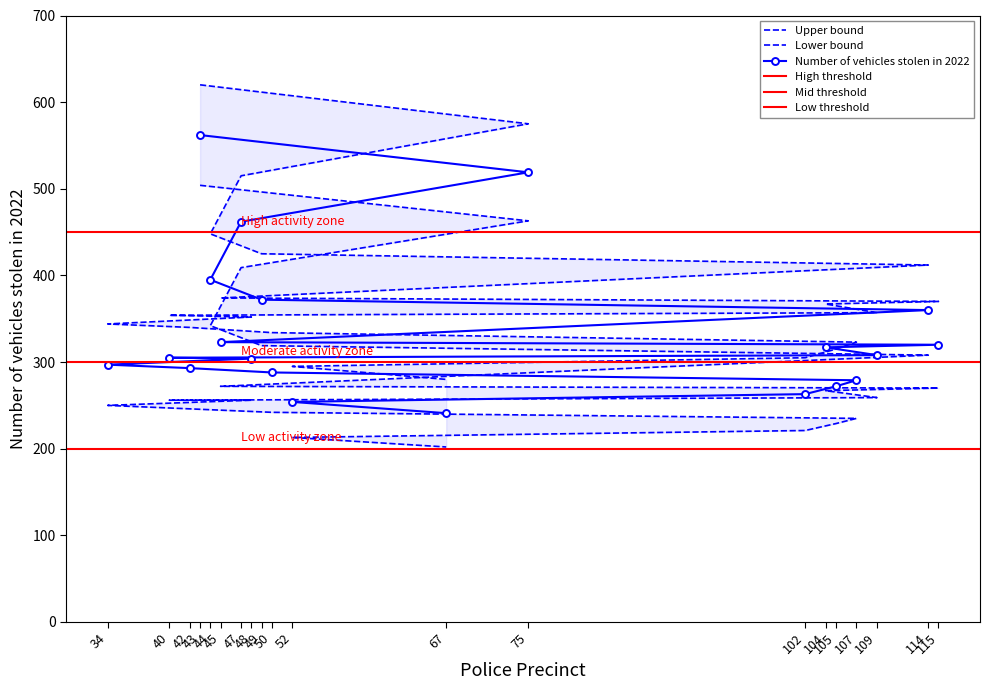

How many data points does each series have?

20